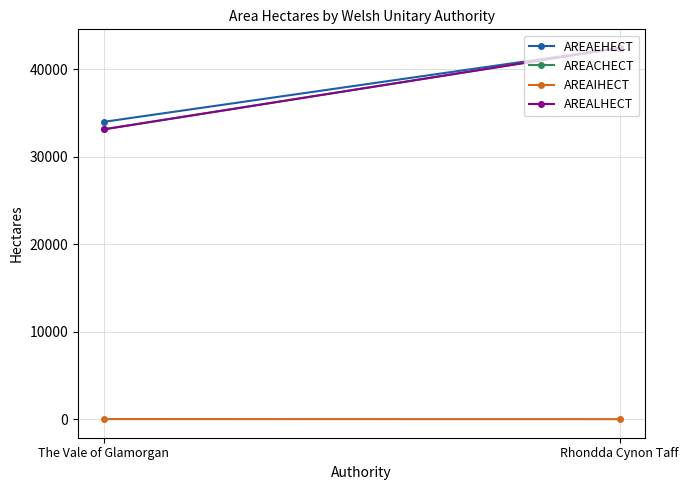

At which label does AREALHECT reach its minimum?

The Vale of Glamorgan